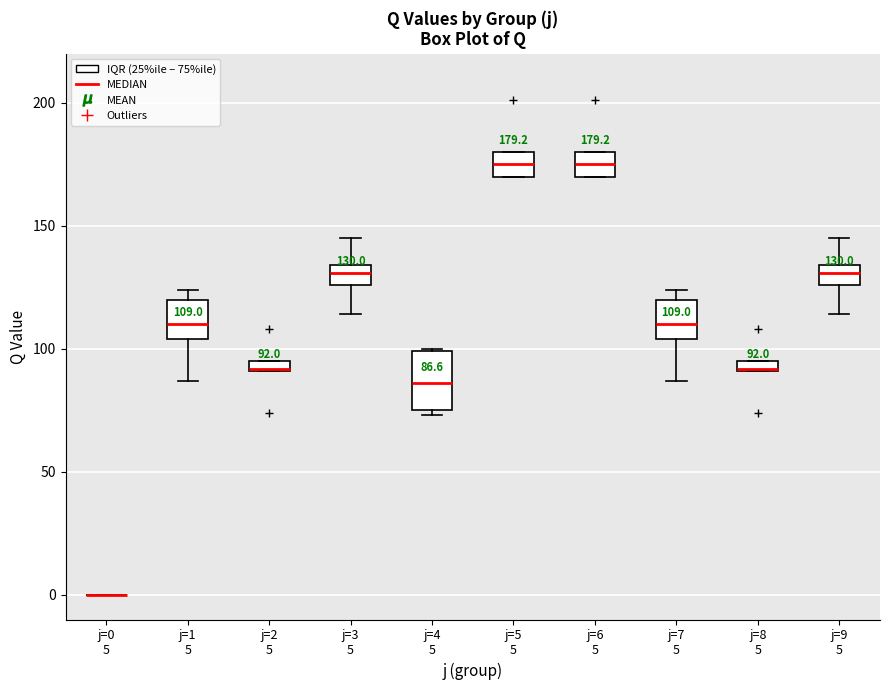

Comparing the boxes themselves (not the whiskers), which one is the tallest?

j=4 5